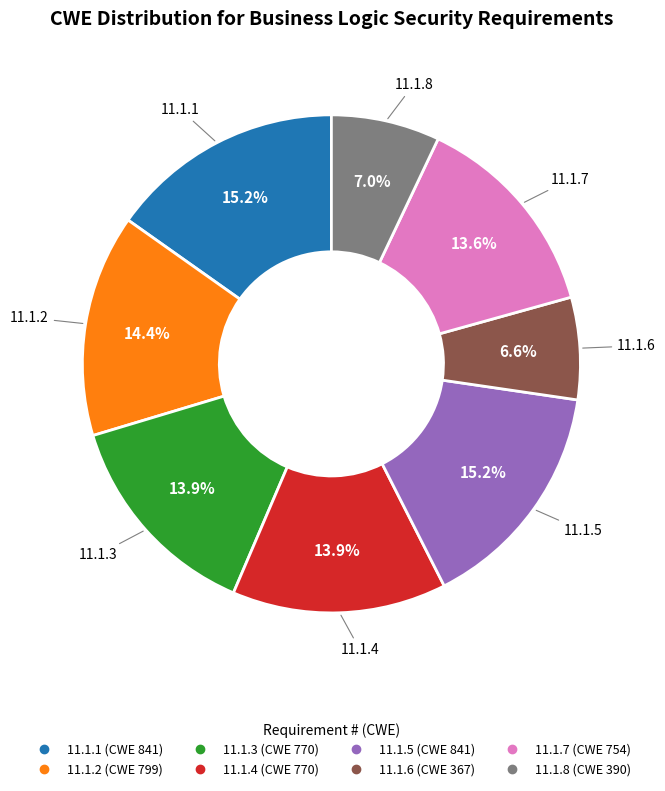

Does 11.1.5 represent more than half of the total?

No